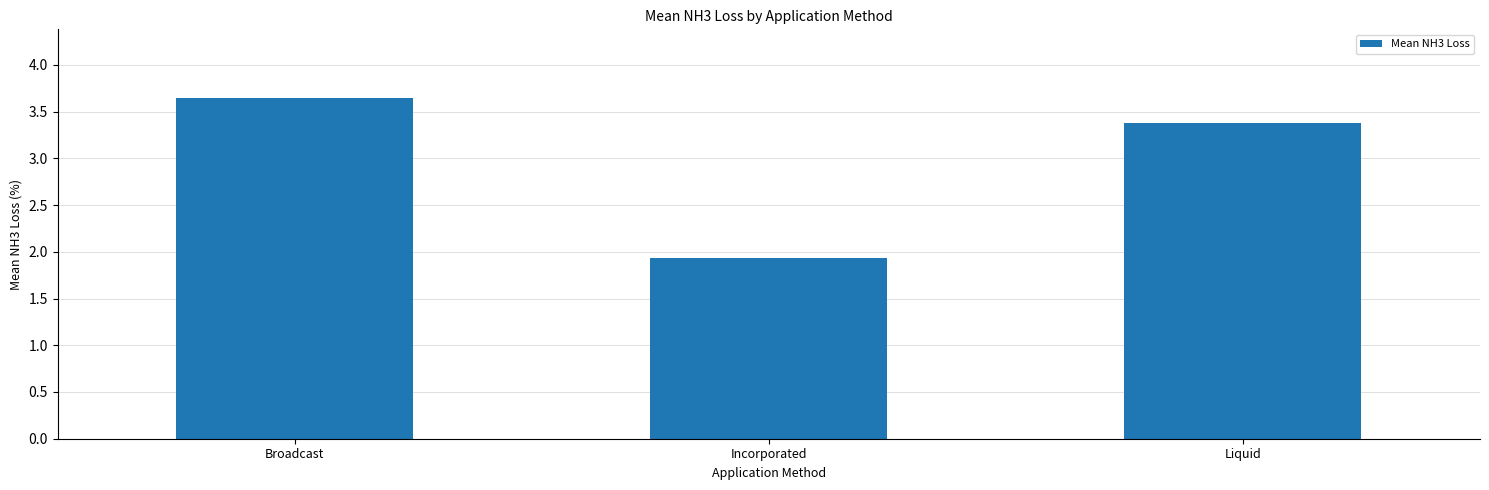

Rank the categories by value from lowest to highest.

Incorporated, Liquid, Broadcast